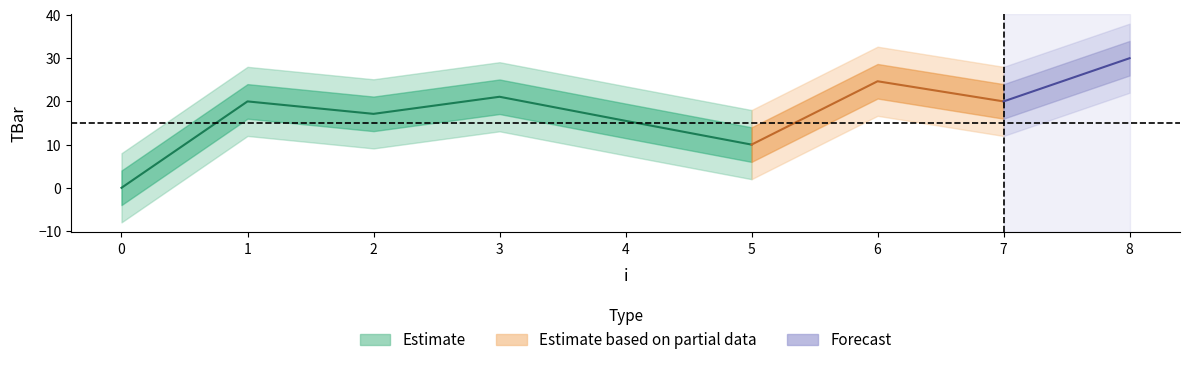

What is the value of the 9th point from the left?

30.0